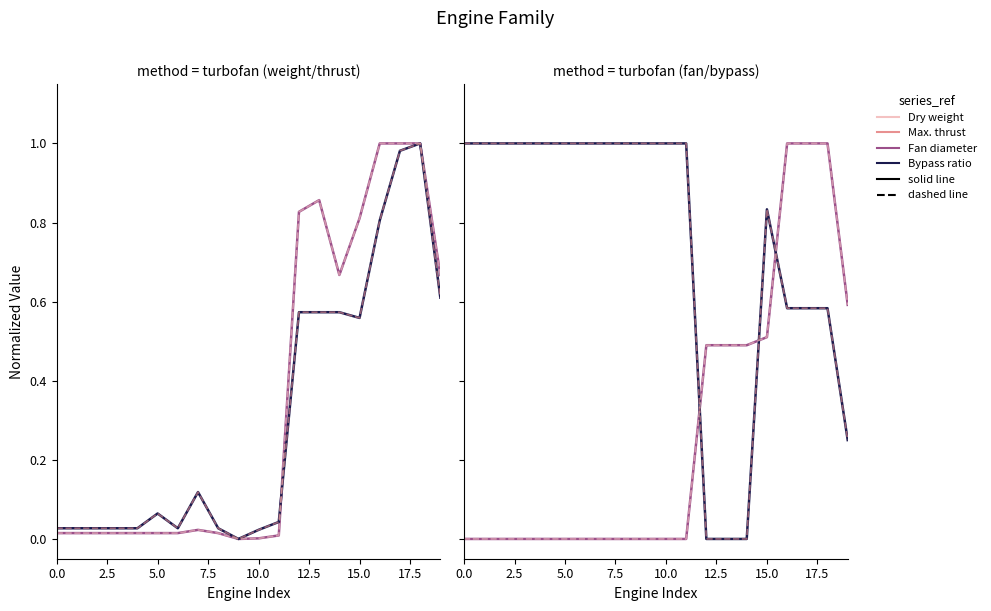

Between 6 and 14, which series saw the biggest shift?

Bypass ratio